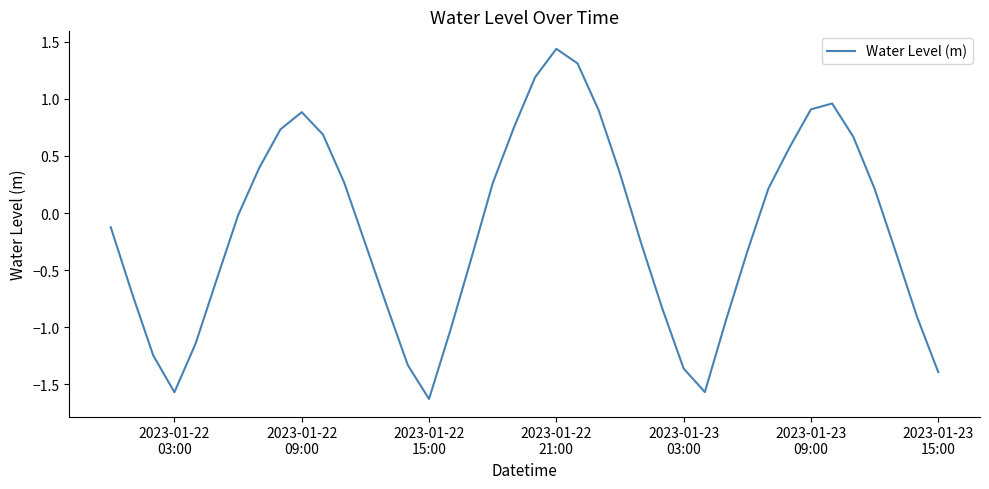

Reading left to right, what are all the values shown in this chart?

-0.1	-0.7	-1.2	-1.6	-1.1	-0.6	-0.0	0.4	0.7	0.9	0.7	0.3	-0.3	-0.8	-1.3	-1.6	-1.0	-0.4	0.3	0.7	1.2	1.4	1.3	0.9	0.3	-0.3	-0.8	-1.4	-1.6	-0.9	-0.3	0.2	0.6	0.9	1.0	0.7	0.2	-0.3	-0.9	-1.4